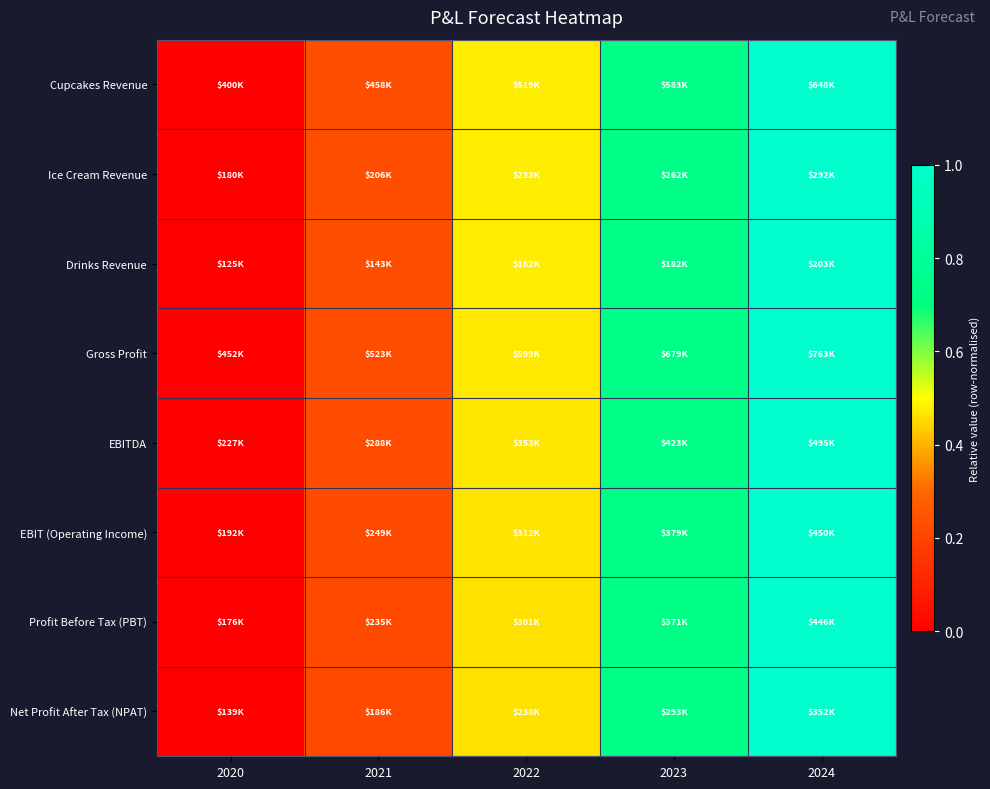

Reading left to right, transcribe all the data shown in this chart.

Cupcakes Revenue: 2020=0.0	2021=0.2	2022=0.5	2023=0.7	2024=1.0
Ice Cream Revenue: 2020=0.0	2021=0.2	2022=0.5	2023=0.7	2024=1.0
Drinks Revenue: 2020=0.0	2021=0.2	2022=0.5	2023=0.7	2024=1.0
Gross Profit: 2020=0.0	2021=0.2	2022=0.5	2023=0.7	2024=1.0
EBITDA: 2020=0.0	2021=0.2	2022=0.5	2023=0.7	2024=1.0
EBIT (Operating Income): 2020=0.0	2021=0.2	2022=0.5	2023=0.7	2024=1.0
Profit Before Tax (PBT): 2020=0.0	2021=0.2	2022=0.5	2023=0.7	2024=1.0
Net Profit After Tax (NPAT): 2020=0.0	2021=0.2	2022=0.5	2023=0.7	2024=1.0